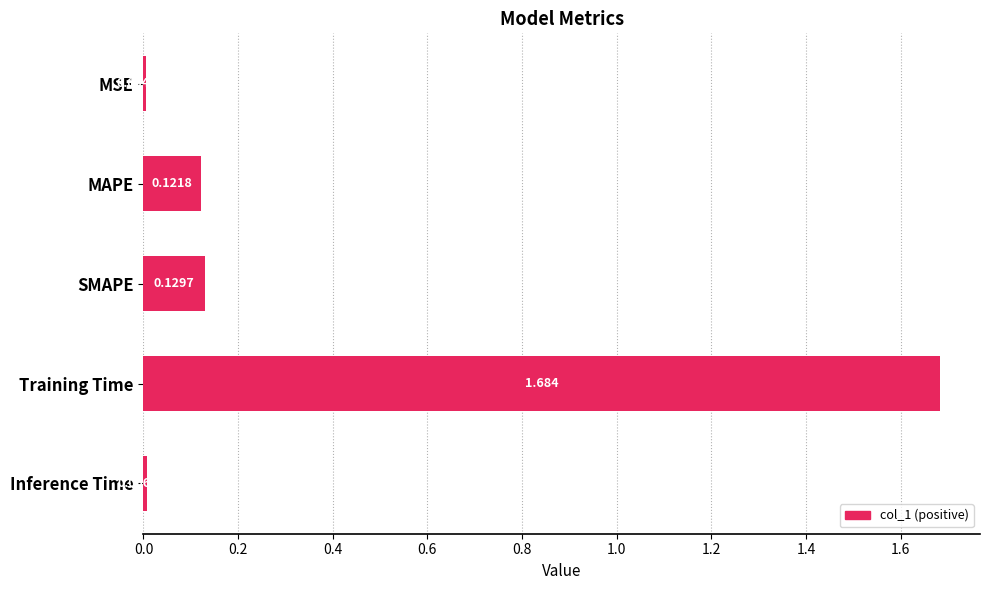

At which label is the value closest to 0?

MSE